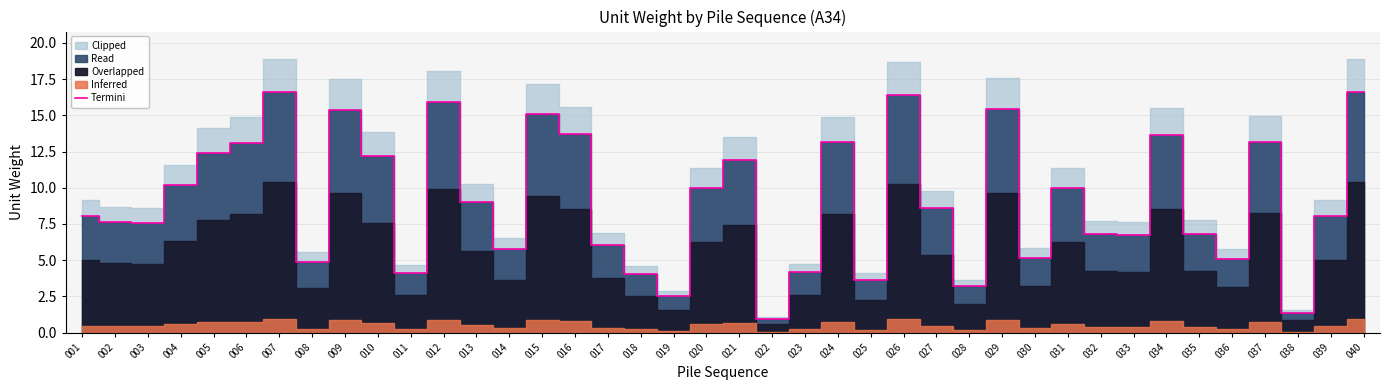

At which category does the data reach its first local peak?

007